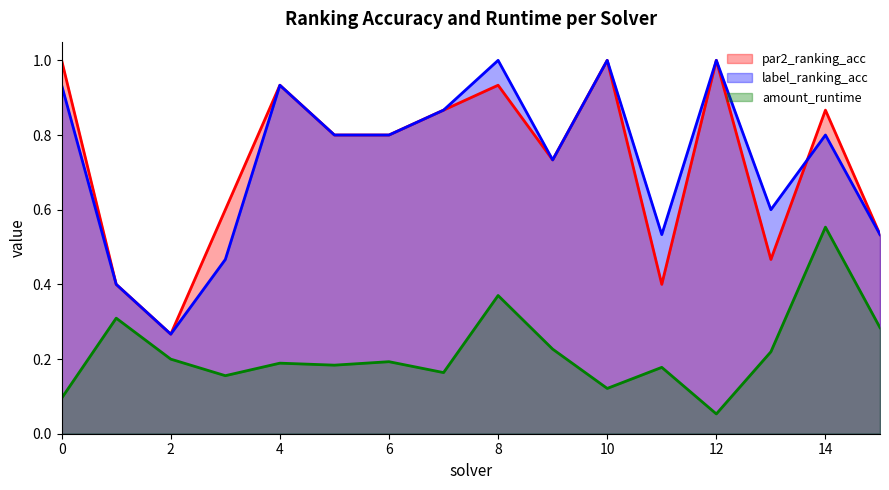

Where is the first local maximum for amount_runtime?

1